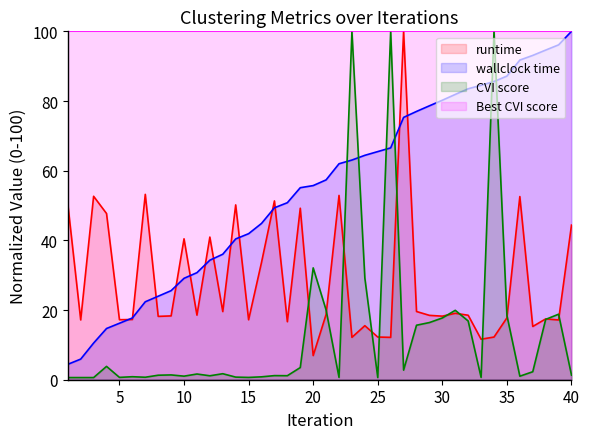

Where do wallclock time and runtime first cross each other?

5 and 6